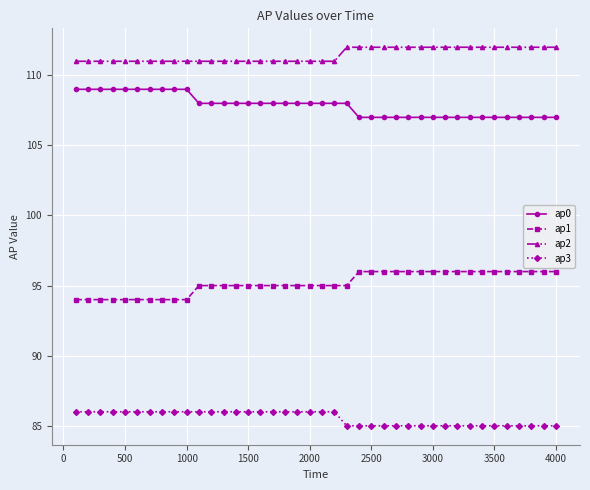

What is the average value of the ap3 series?

86